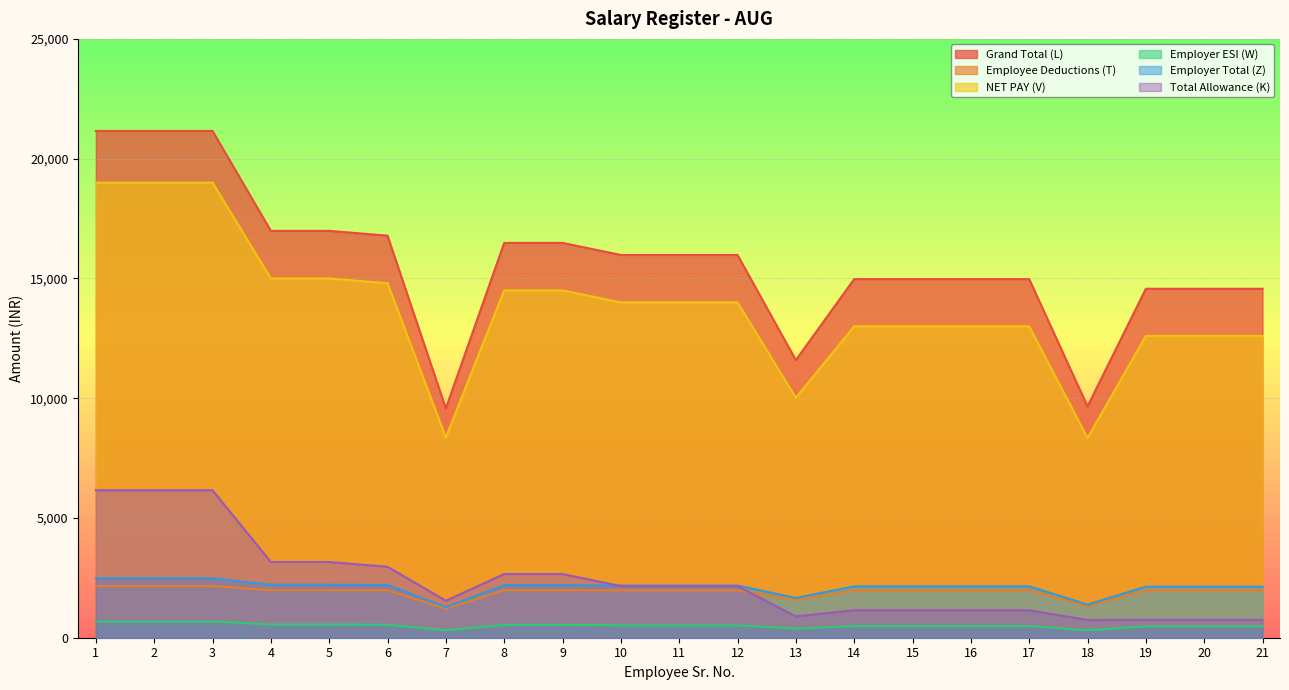

Which label corresponds to the largest value in the chart?

1